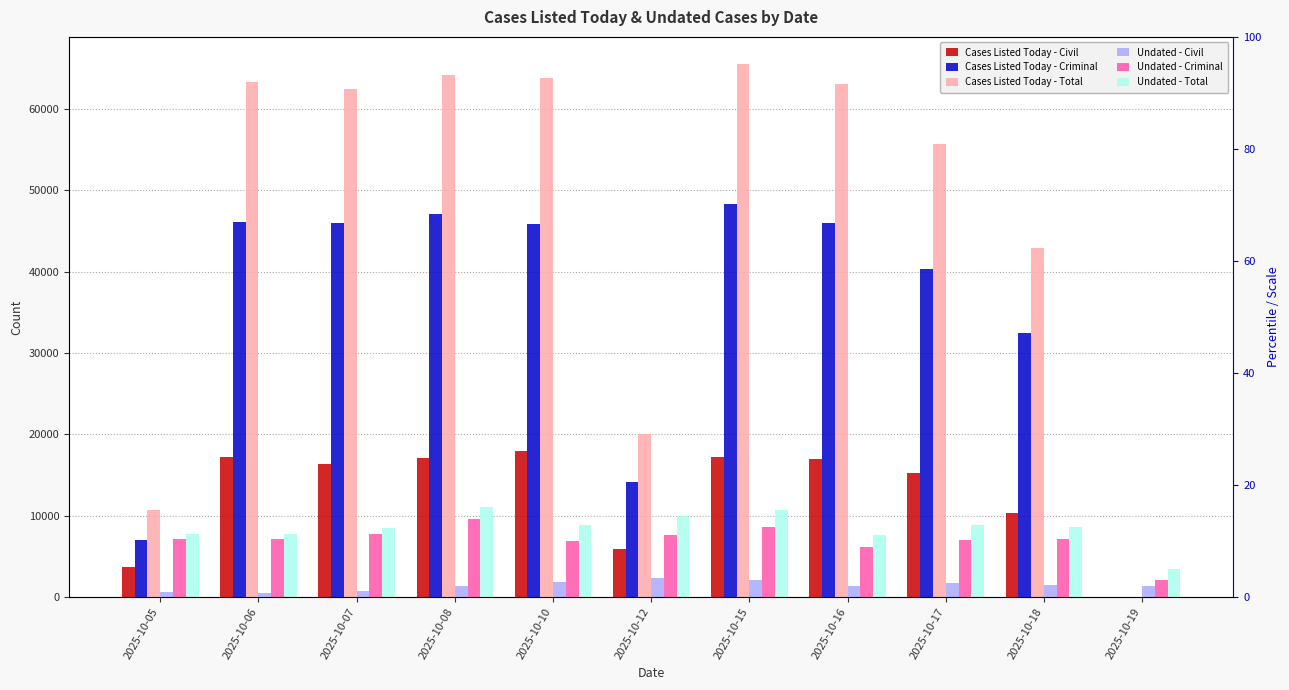

Which series has the largest range (max minus min)?

Cases Listed Today - Total